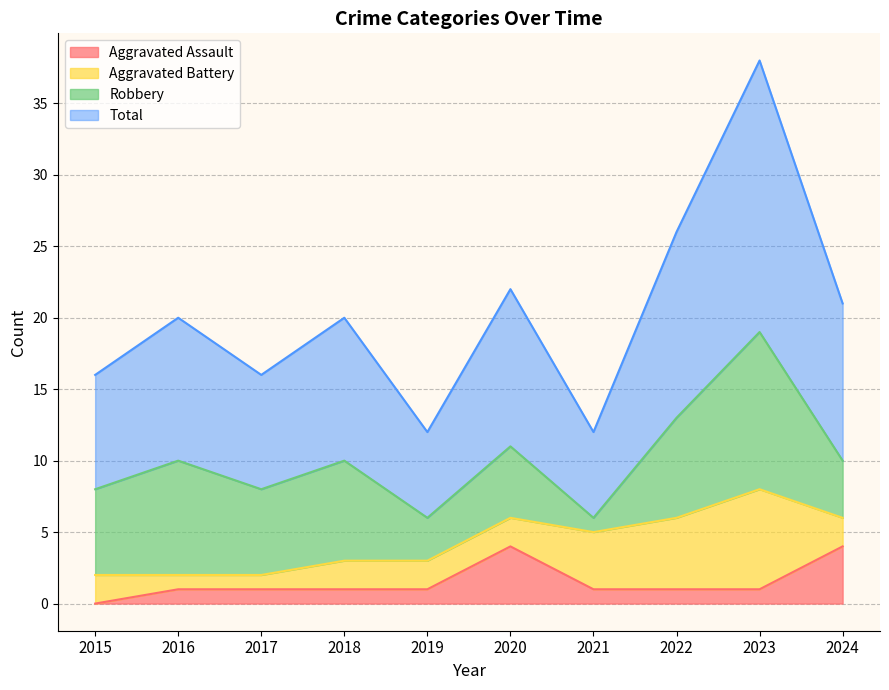

Which category has the lowest value in the Aggravated Assault series?

2015